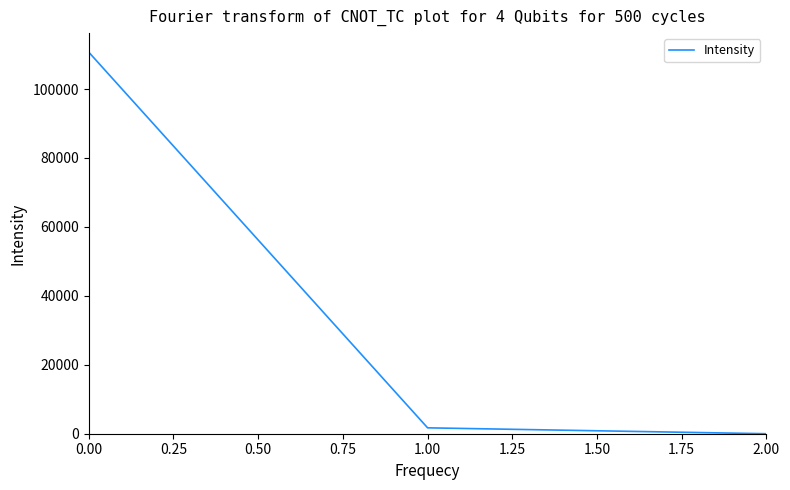

What is the difference between the maximum and minimum values?

110699.3